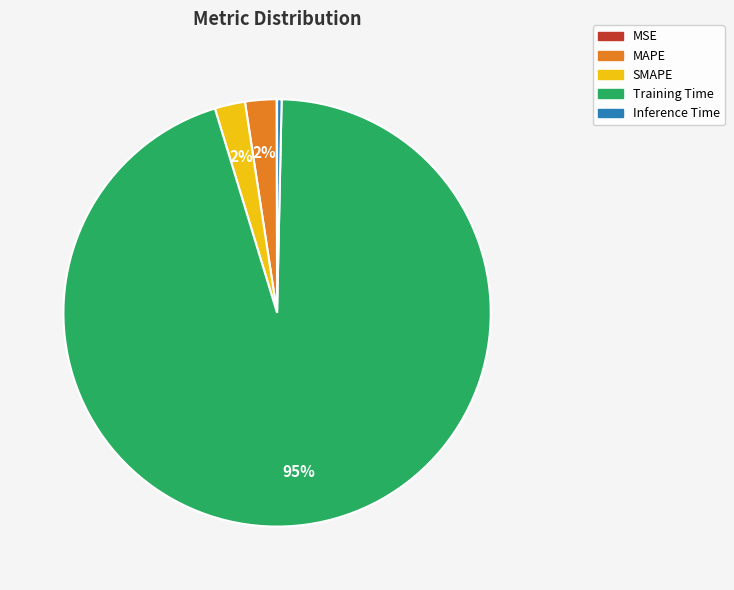

To the nearest percent, what is the average slice percentage?

20%